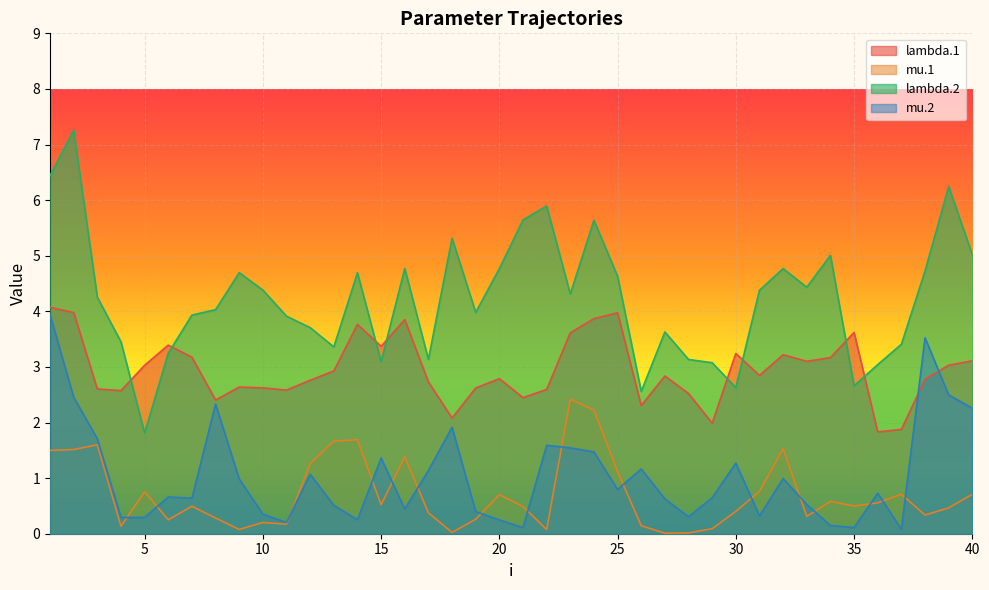

True or false: lambda.2 has more than 0 interior local peaks.

True